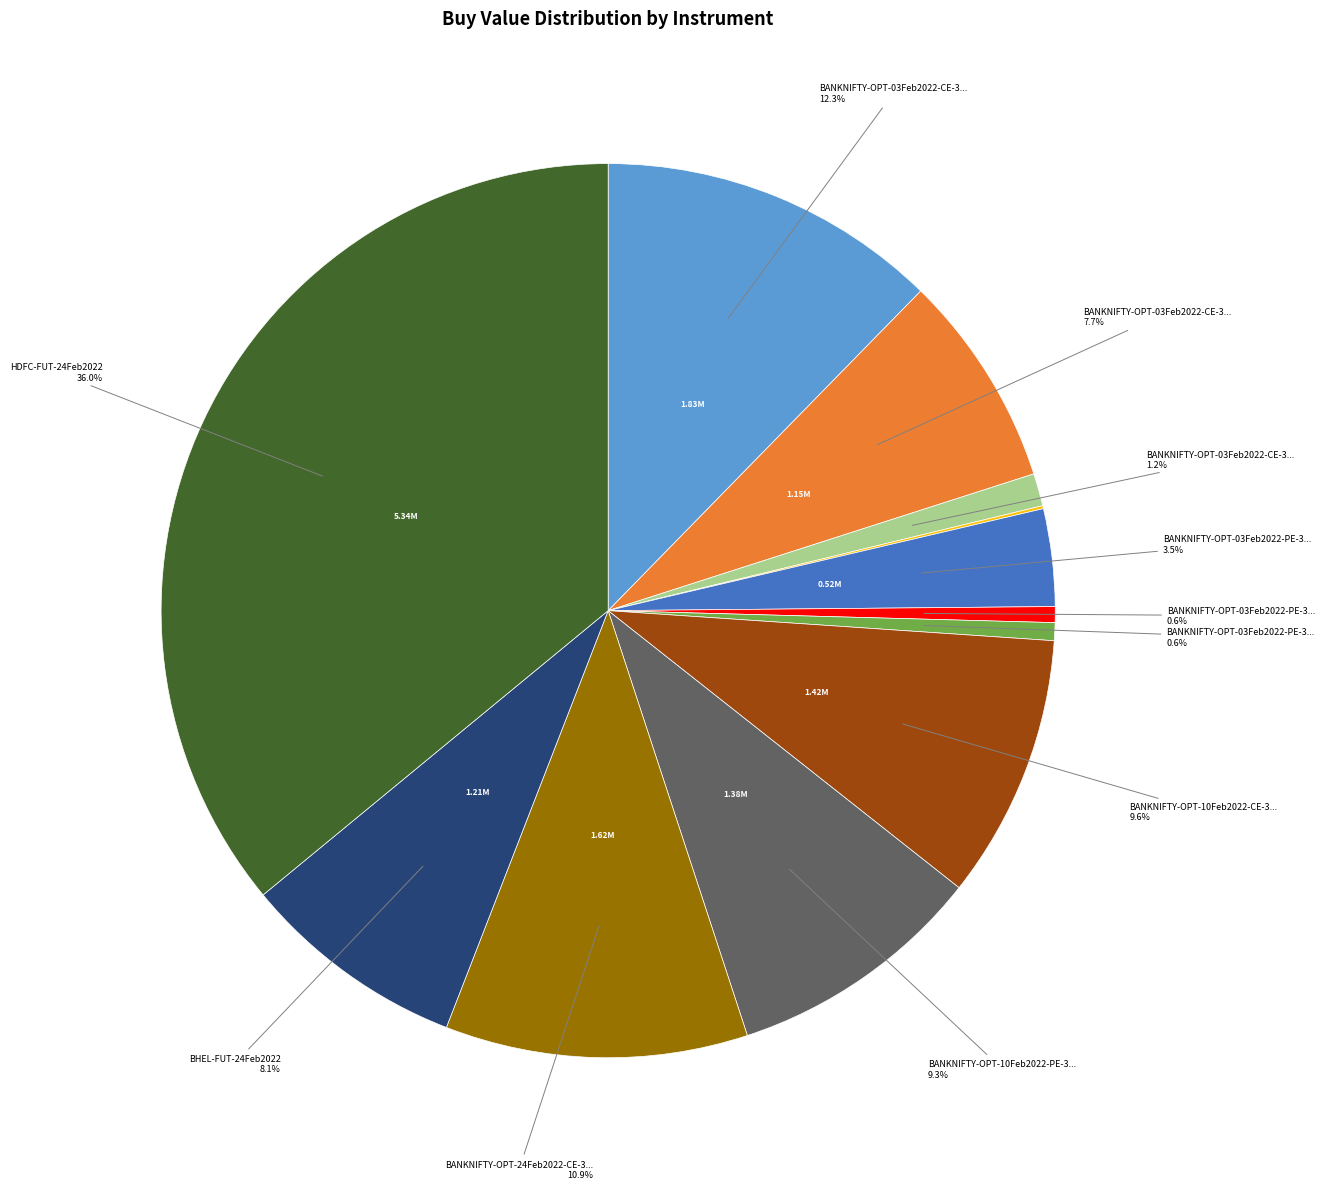

Does any single category account for the majority?

No